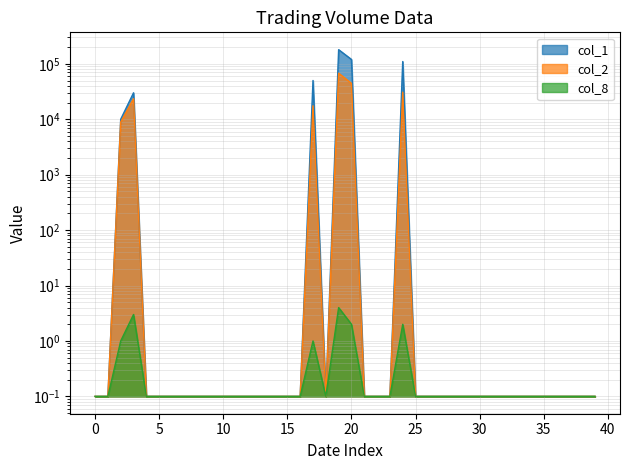

What is the difference between the second highest and second lowest values in the col_1 series?

119999.9